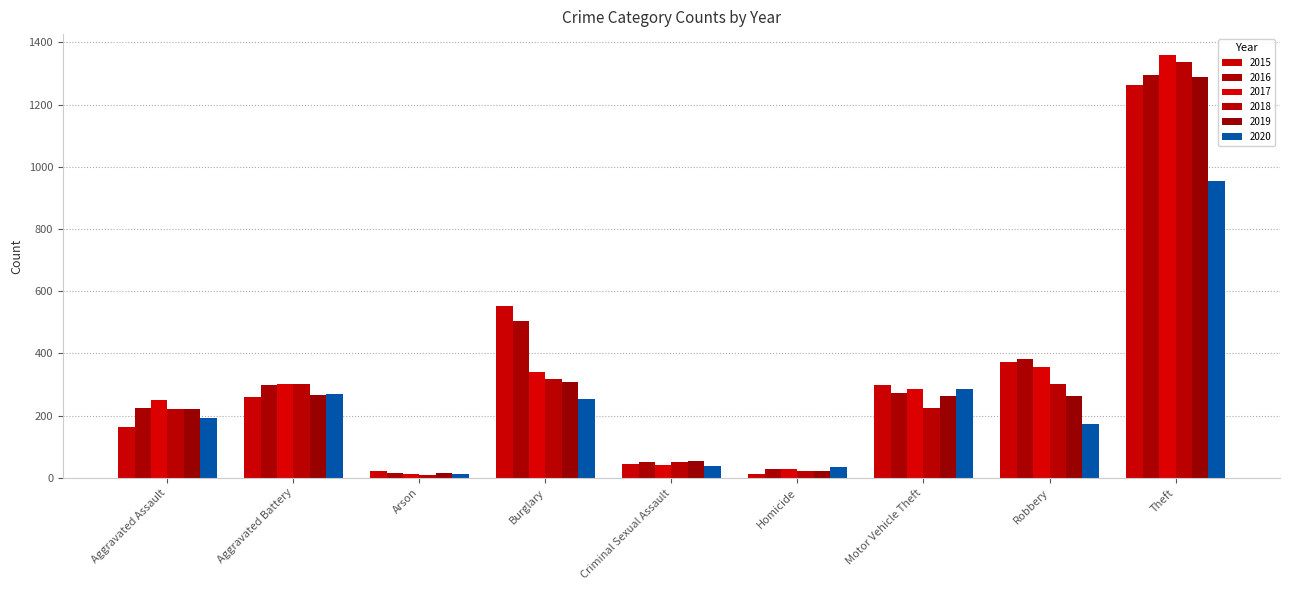

What is the label of the 2nd bar from the left?

Aggravated Battery